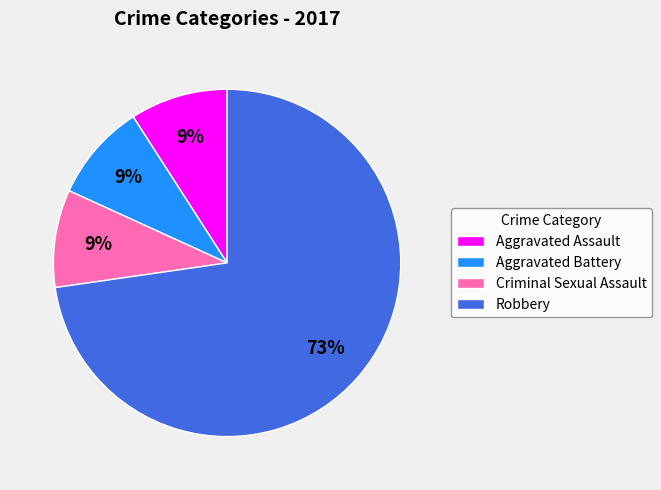

Is the sum of Aggravated Assault and Criminal Sexual Assault greater than half?

No